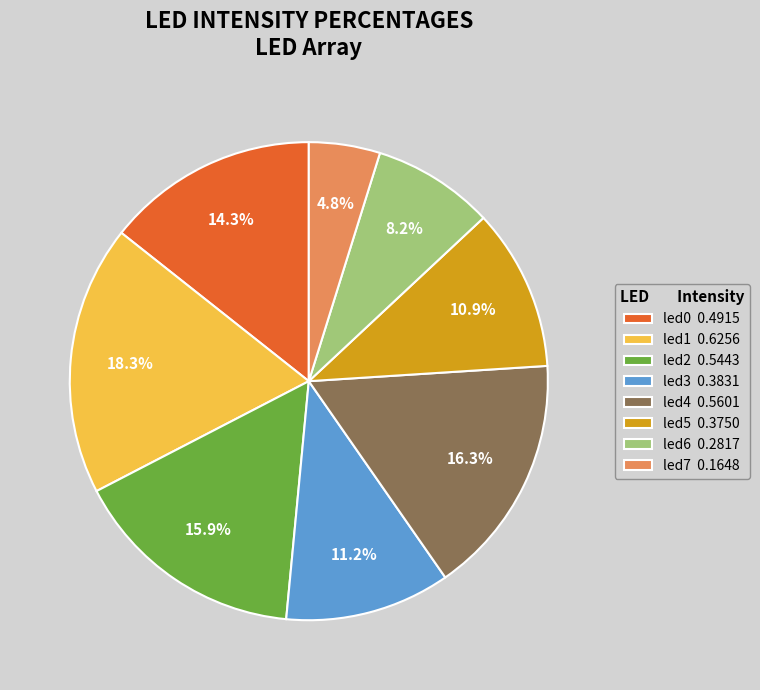

To the nearest percent, what is the difference between the led5 and led6 slice percentages?

3%